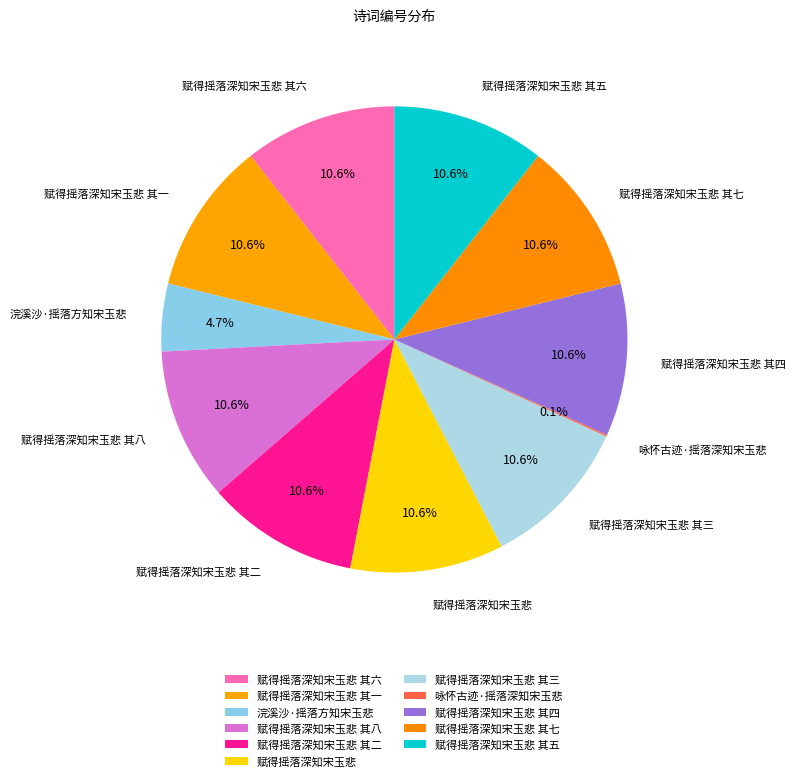

Approximately how many times larger is the value at 赋得摇落深知宋玉悲 compared to 浣溪沙·摇落方知宋玉悲?

2.3